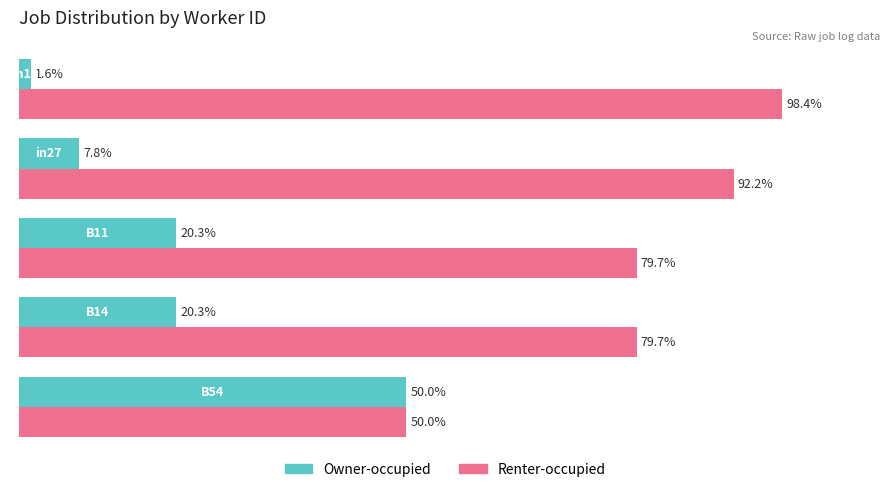

Which series has the largest total across all categories?

Renter-occupied